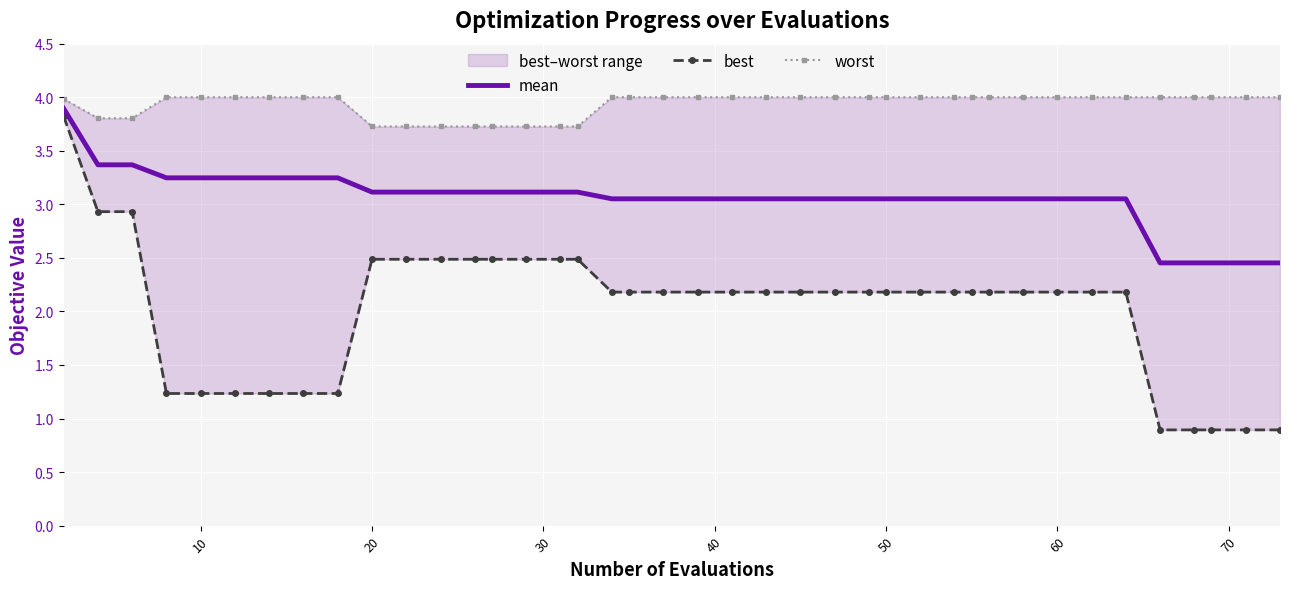

What is the highest value of the mean series?

3.9